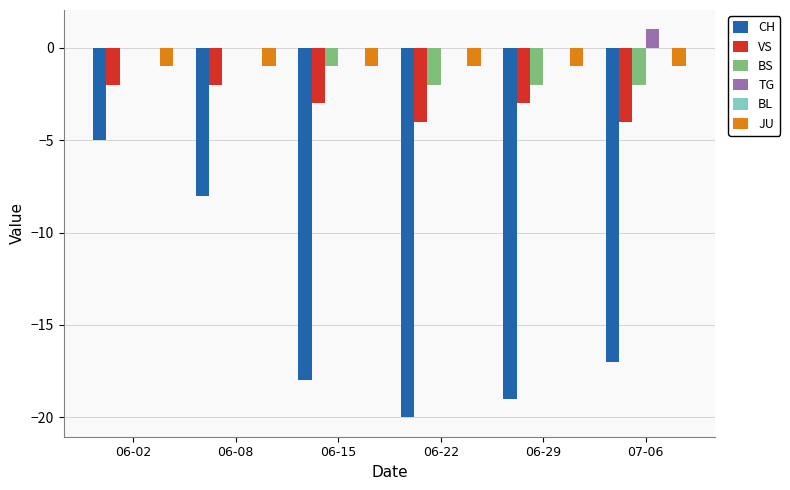

Which series has the largest total across all categories?

TG